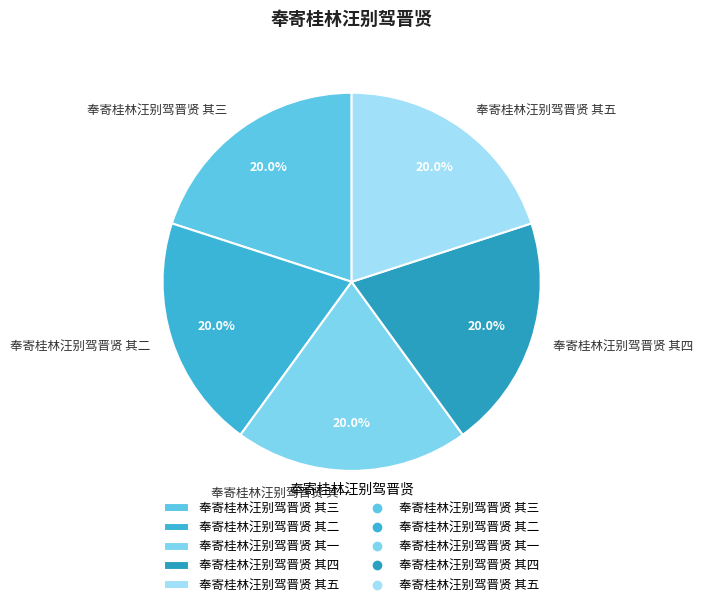

How many segments does this pie chart have?

5